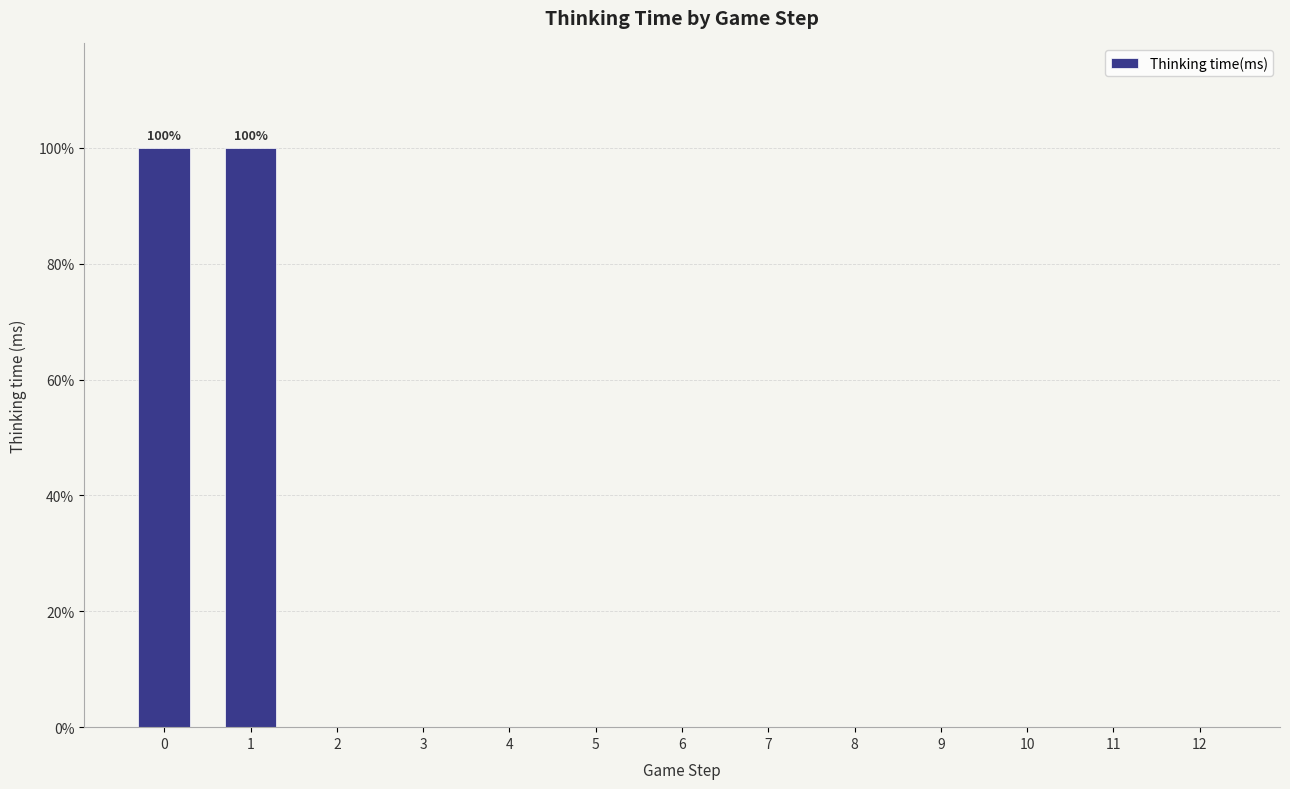

How many values are above zero?

11